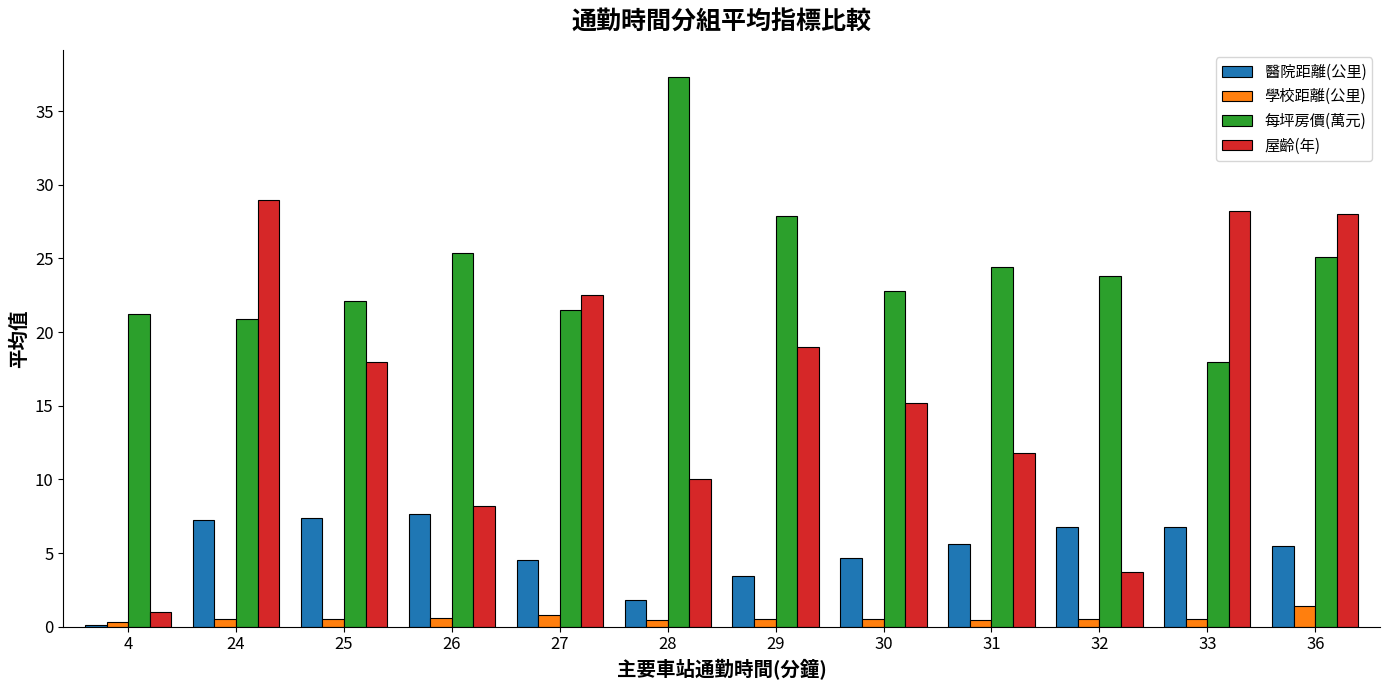

Which series has the largest total across all categories?

每坪房價(萬元)